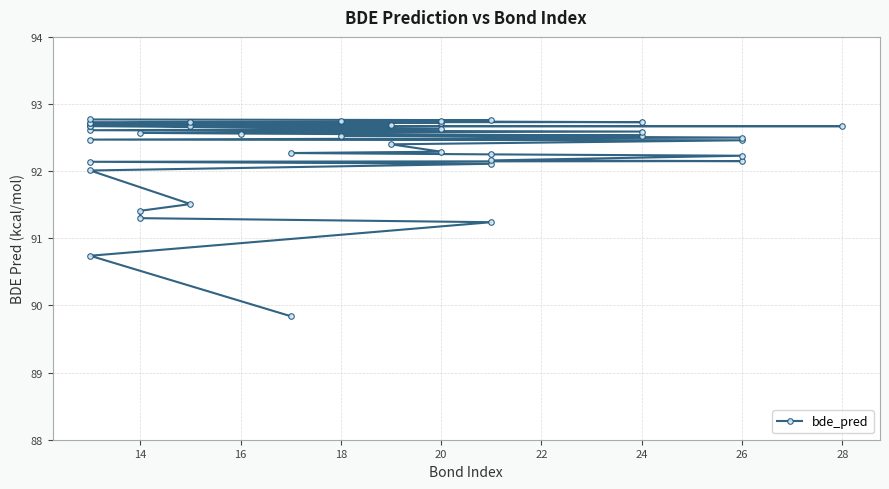

What is the greatest value displayed?

92.8